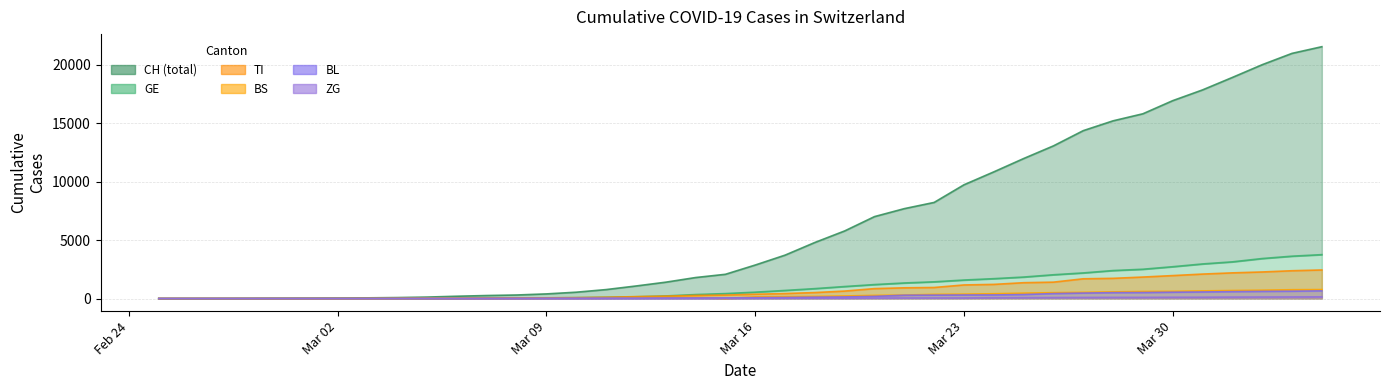

What is the difference between the maximum and minimum values in the ZG series?

146